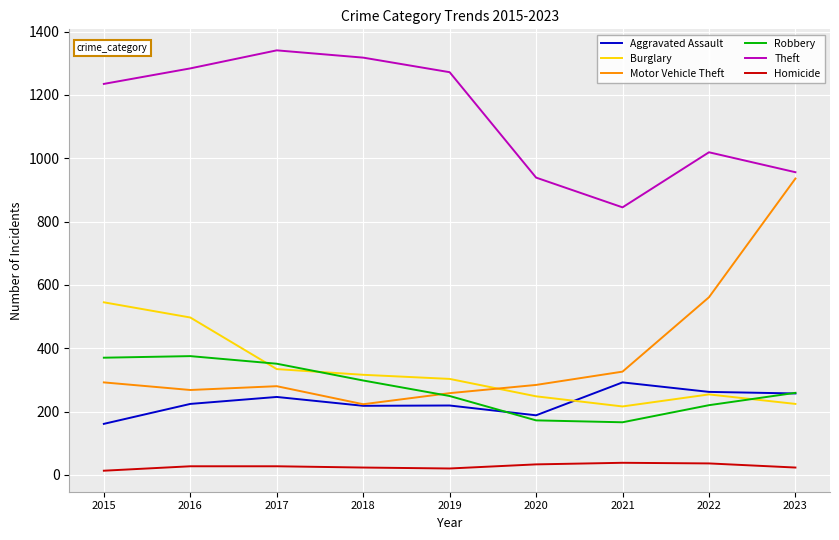

True or false: Aggravated Assault and Homicide cross at least once.

False